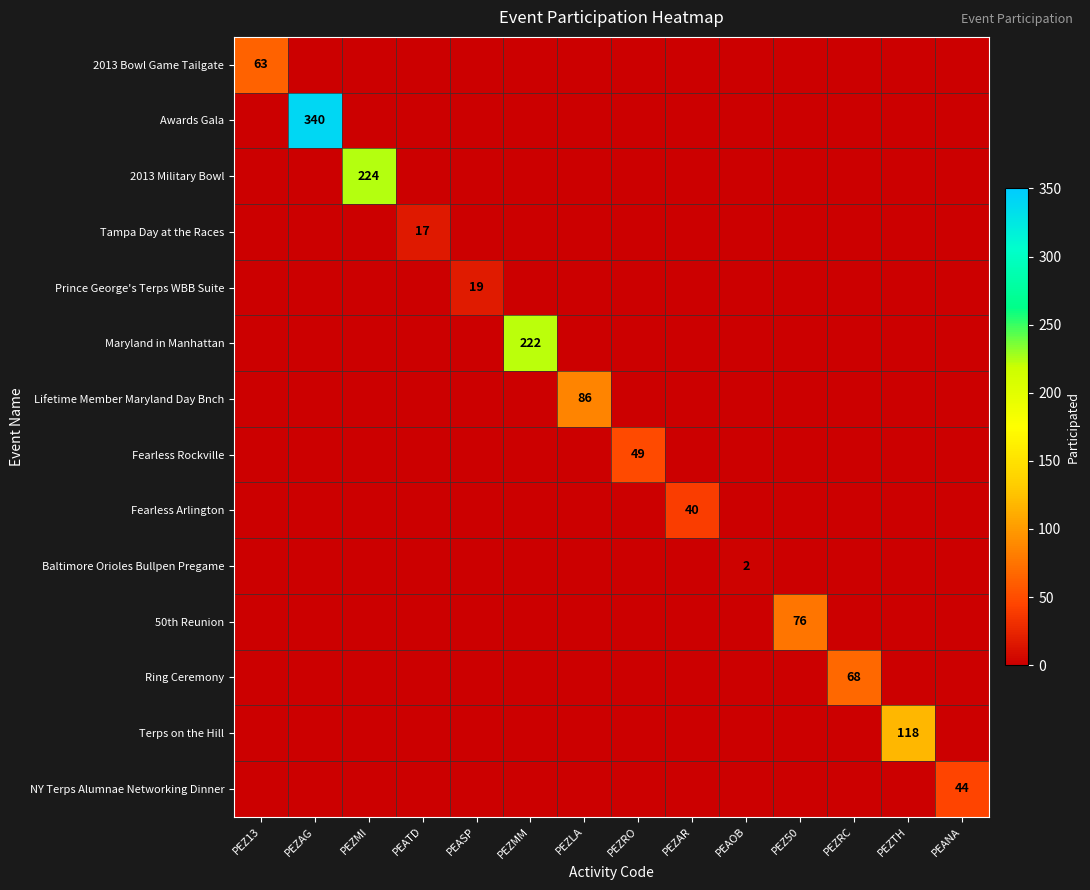

True or false: 2013 Bowl Game Tailgate has a value of 21 at PEZ13.

False